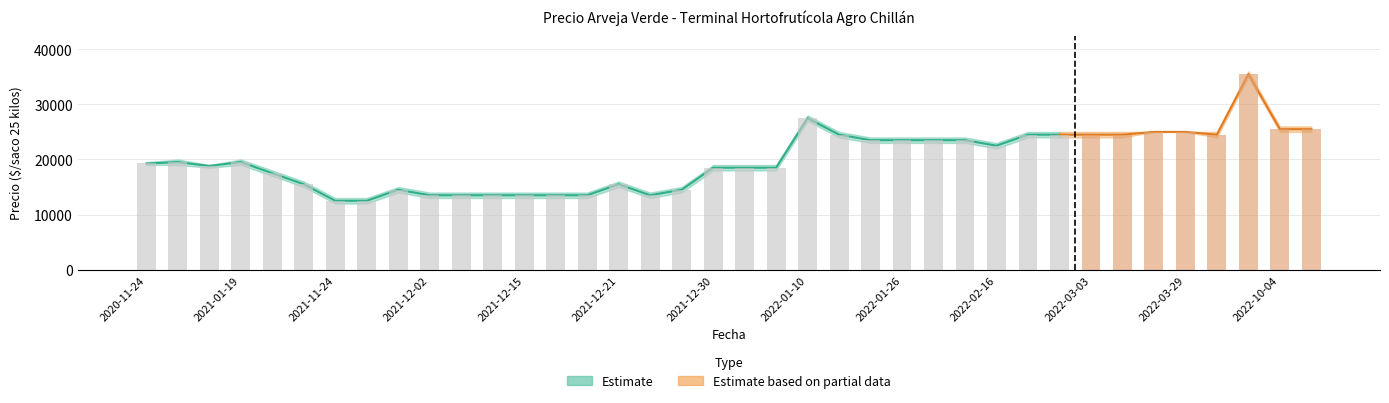

What position from the left is 2022-03-03?

31